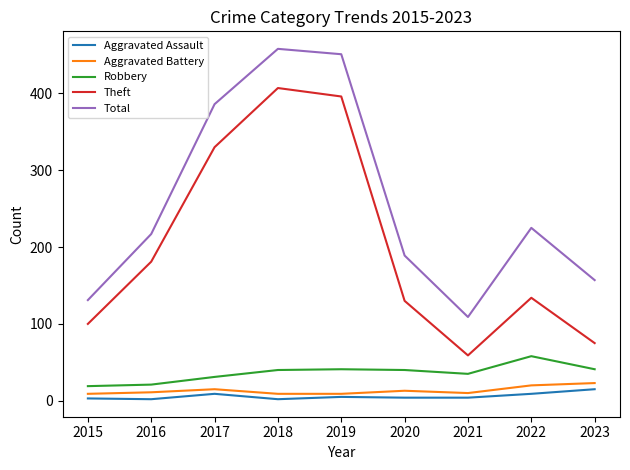

At which category does Theft reach its first local peak?

2018